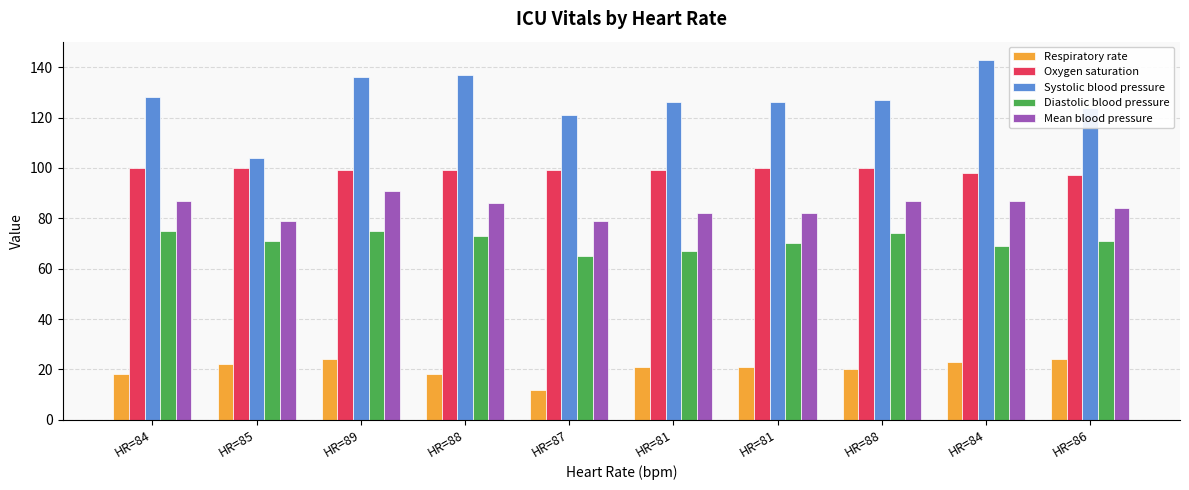

What are all the series names shown in the legend?

Respiratory rate, Oxygen saturation, Systolic blood pressure, Diastolic blood pressure, Mean blood pressure